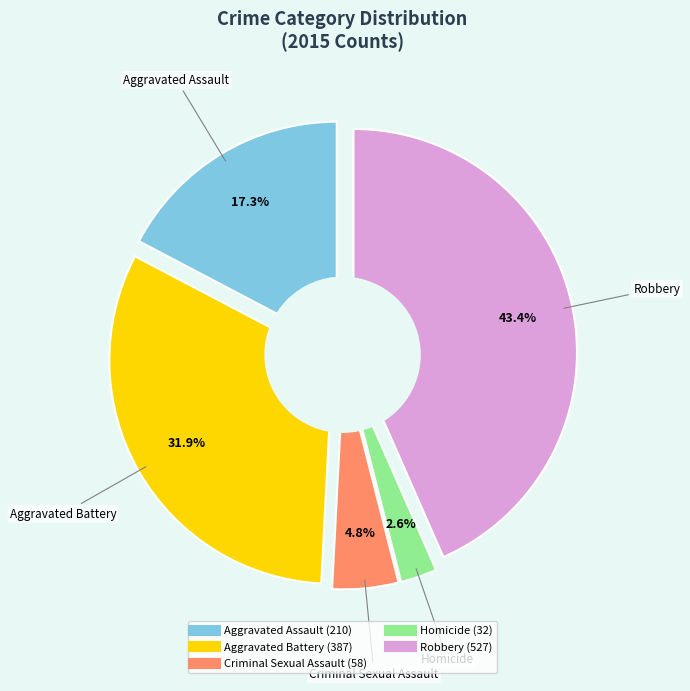

What is the largest slice in the pie chart?

Robbery